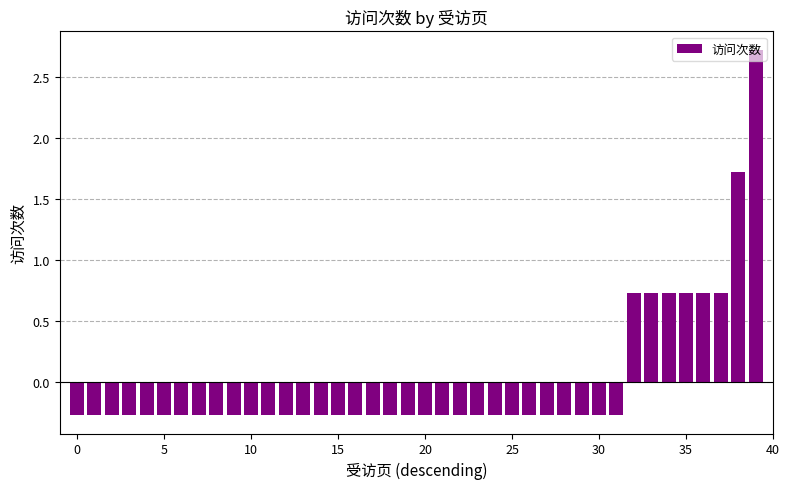

What is the value of the 6th bar from the left?

-0.3